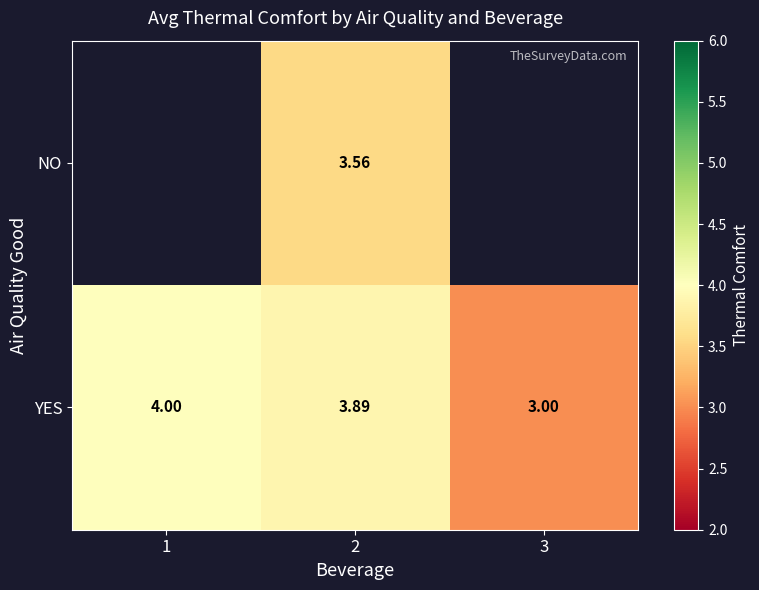

At 2, list the series in order from smallest to largest.

NO, YES